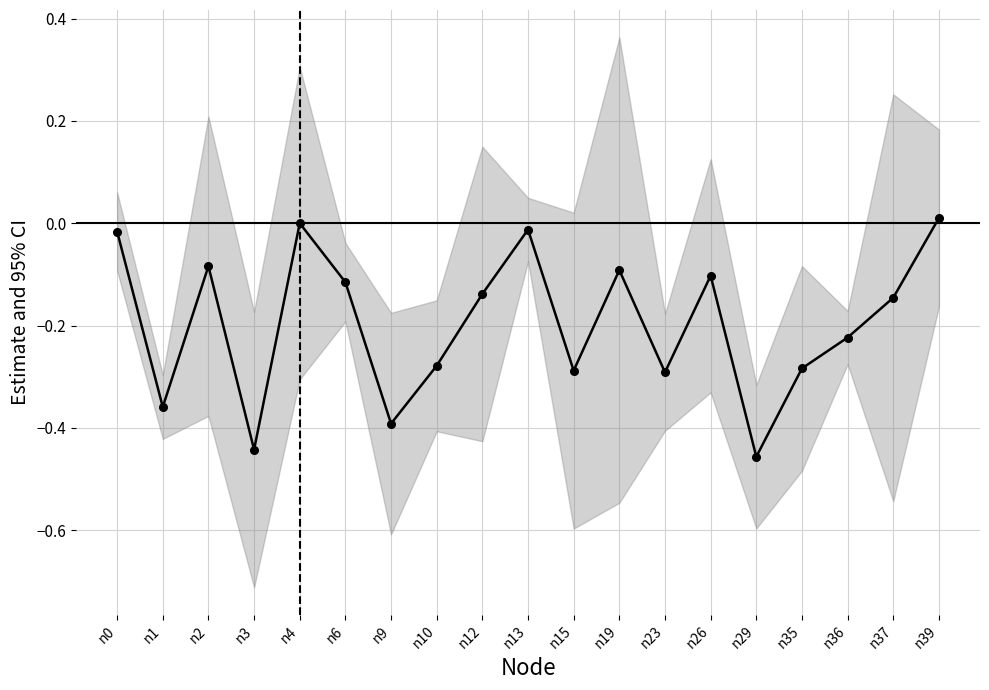

The value at n4 is 0.0. True or false?

True